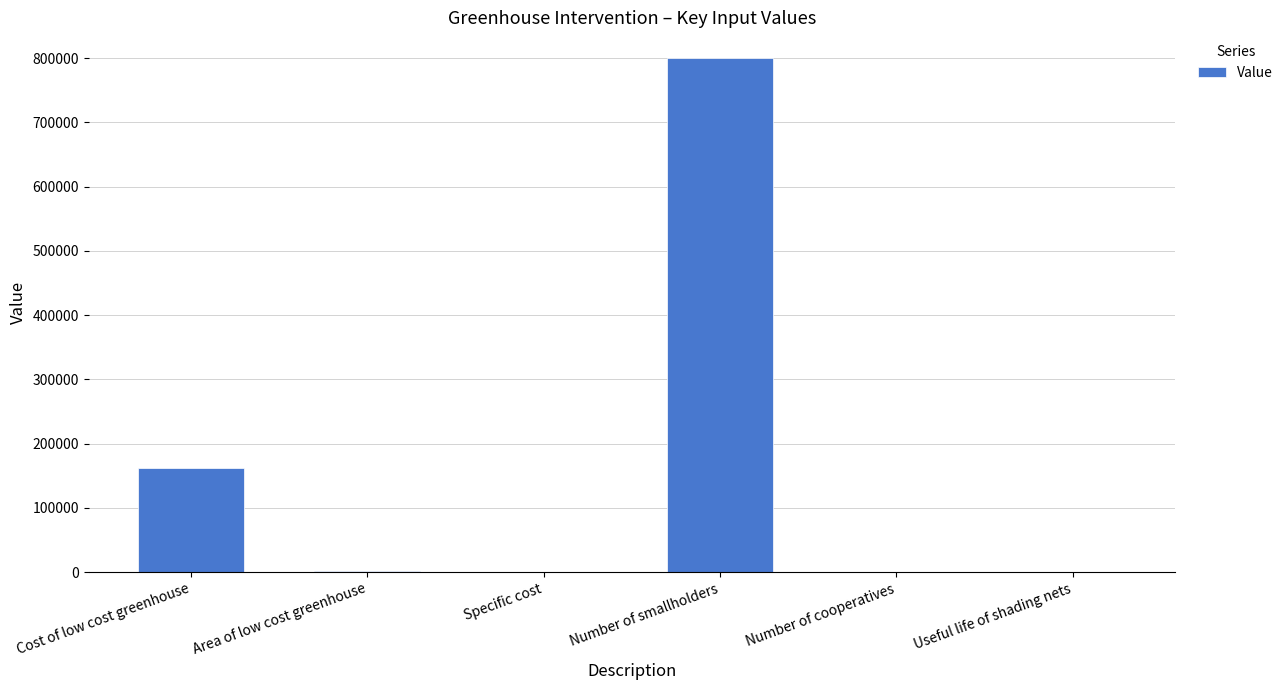

What is the change in value from Cost of low cost greenhouse to Specific cost?

-161142.5